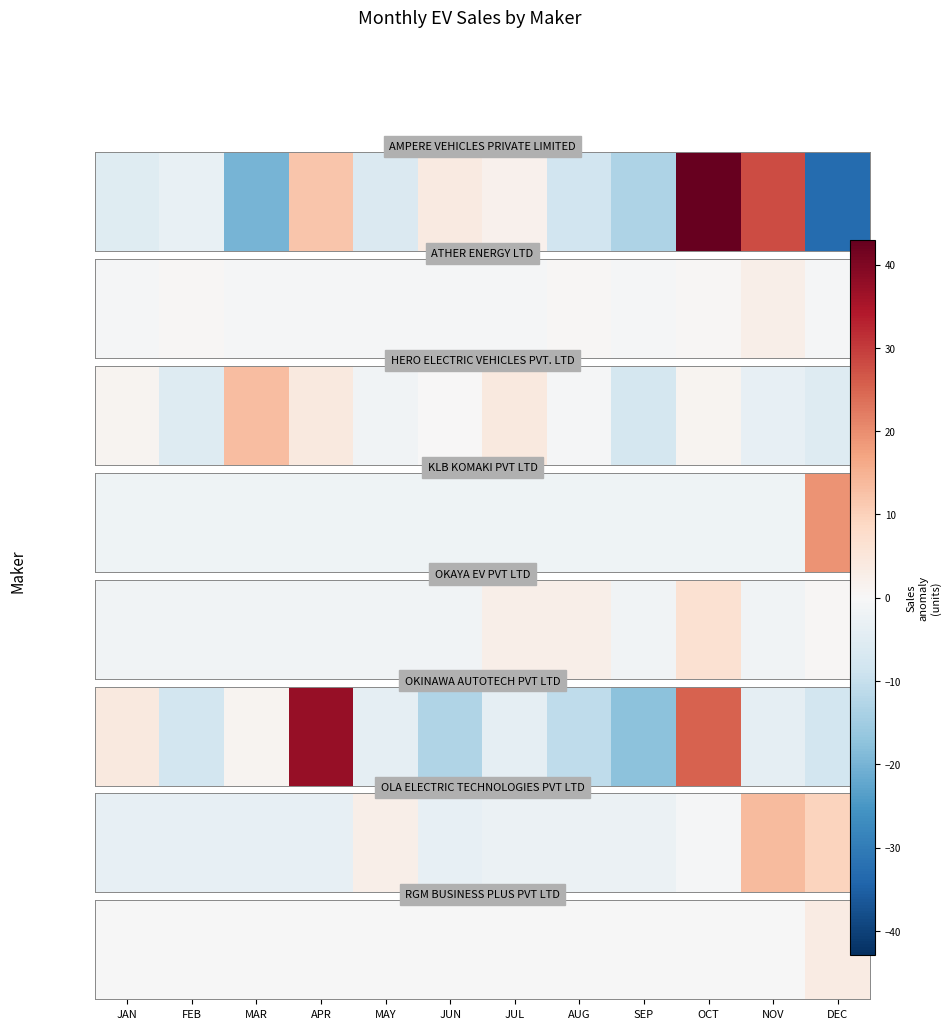

List the labels in order of value, largest first.

DEC, JAN, FEB, MAR, APR, MAY, JUN, JUL, AUG, SEP, OCT, NOV